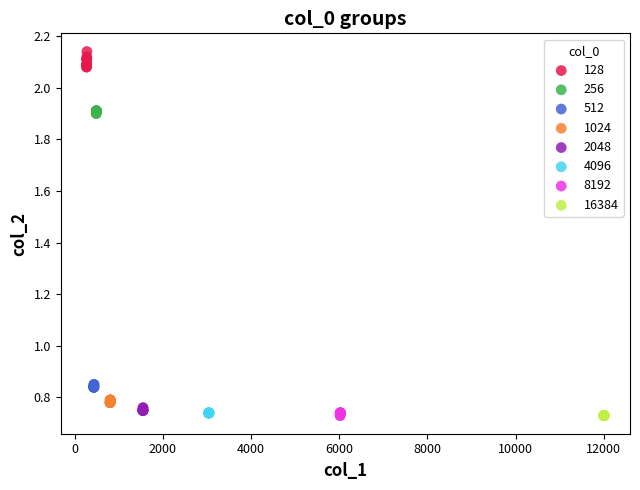

Which series contains the highest Y value?

128